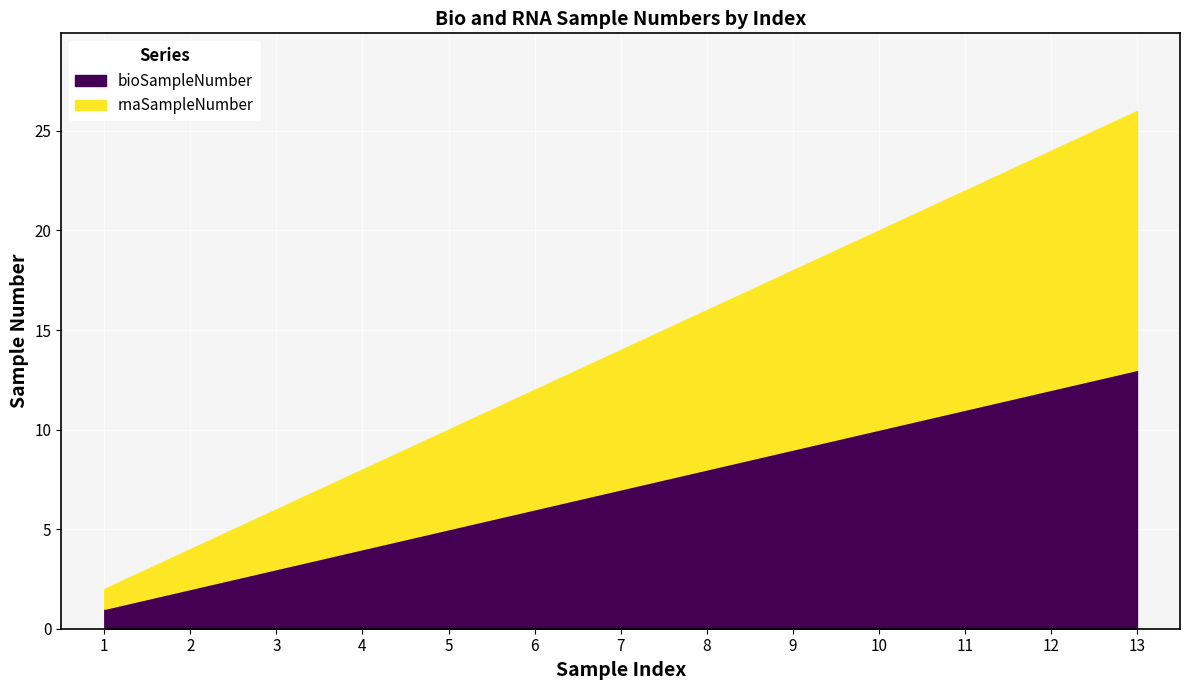

At which label is rnaSampleNumber closest to 7?

7